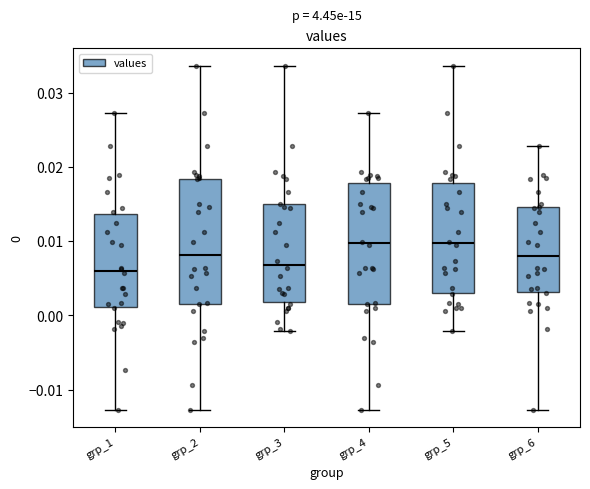

Reading left to right, transcribe this box plot: for each box, give where its median line is, the range the box spans, and where its two whiskers end, as read against the y-axis. The values are not printed on the chart, so give them approximately, as read against the axis.

grp_1: median 0.006, box 0.001 to 0.014, whiskers -0.013 to 0.027
grp_2: median 0.008, box 0.002 to 0.018, whiskers -0.013 to 0.034
grp_3: median 0.007, box 0.002 to 0.015, whiskers -0.002 to 0.034
grp_4: median 0.010, box 0.002 to 0.018, whiskers -0.013 to 0.027
grp_5: median 0.010, box 0.003 to 0.018, whiskers -0.002 to 0.034
grp_6: median 0.008, box 0.003 to 0.015, whiskers -0.013 to 0.023